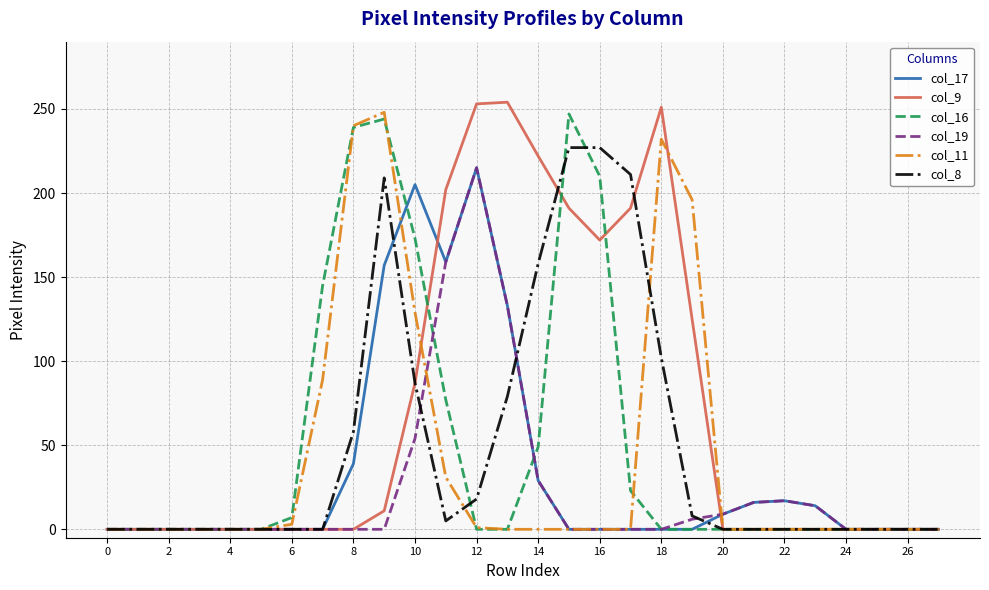

Which series has the largest total across all categories?

col_9